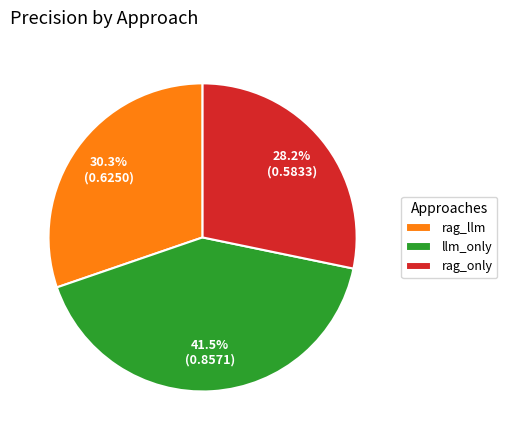

To the nearest percent, what is the difference between the largest and smallest slice percentages?

13%